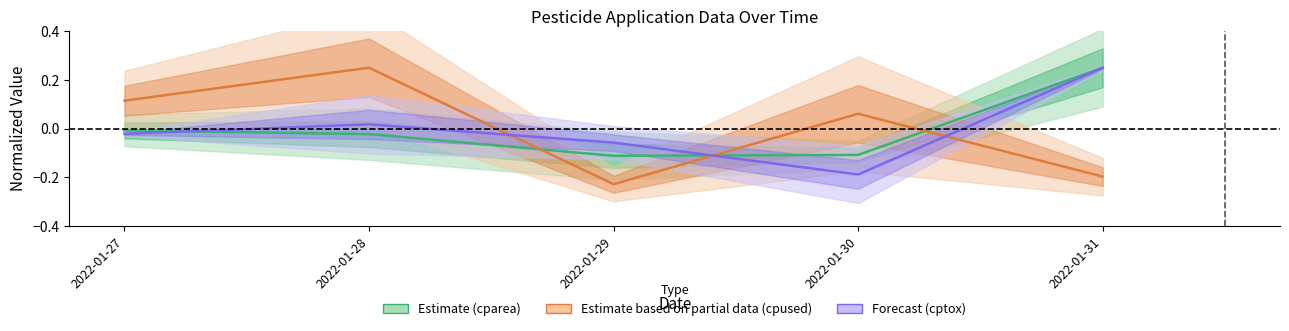

Is the value of Forecast (cptox) at 2022-01-28 greater than the value of Estimate based on partial data (cpused) at 2022-01-28?

No